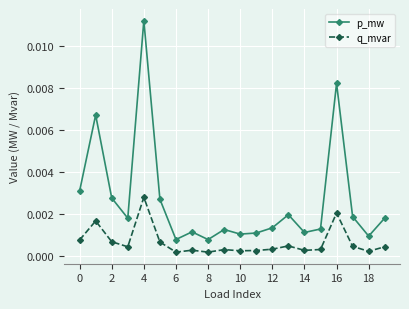

Rank the series by their average value, from highest to lowest.

p_mw, q_mvar